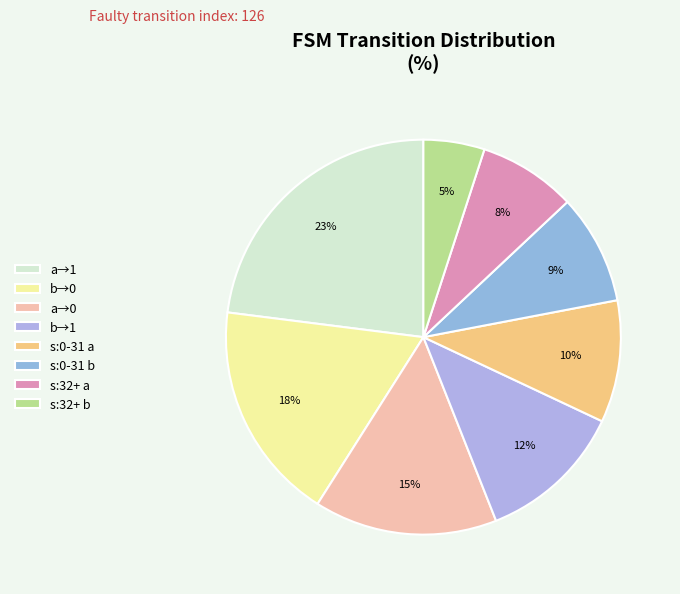

Which category has the smallest portion of the pie?

s:32+ b